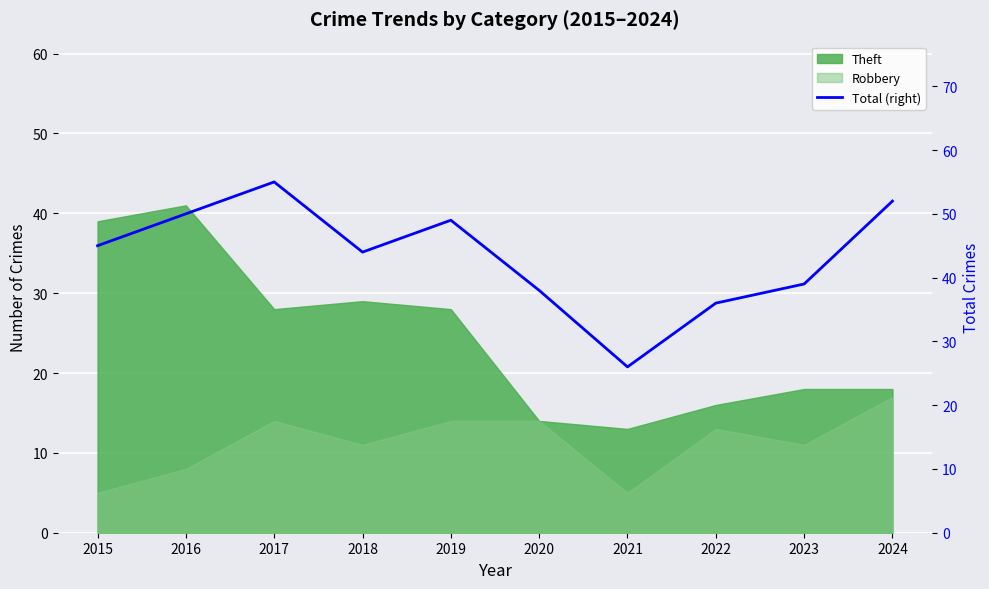

What value does the data have at 2017, to the nearest 10?

60